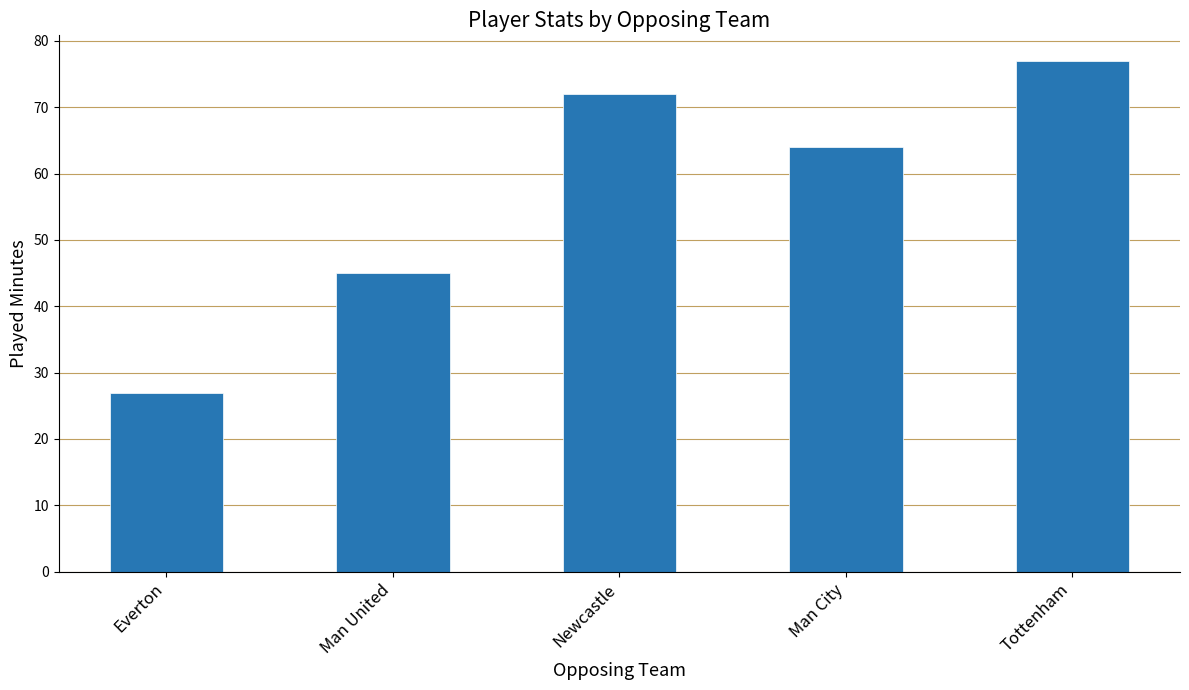

What is the difference between the second highest and second lowest values?

27